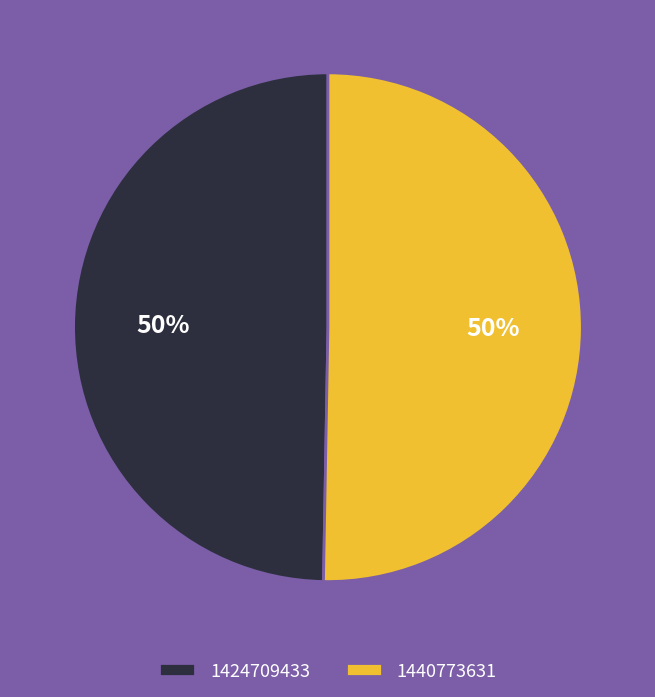

The 1440773631 slice represents 50% of the pie. True or false?

True